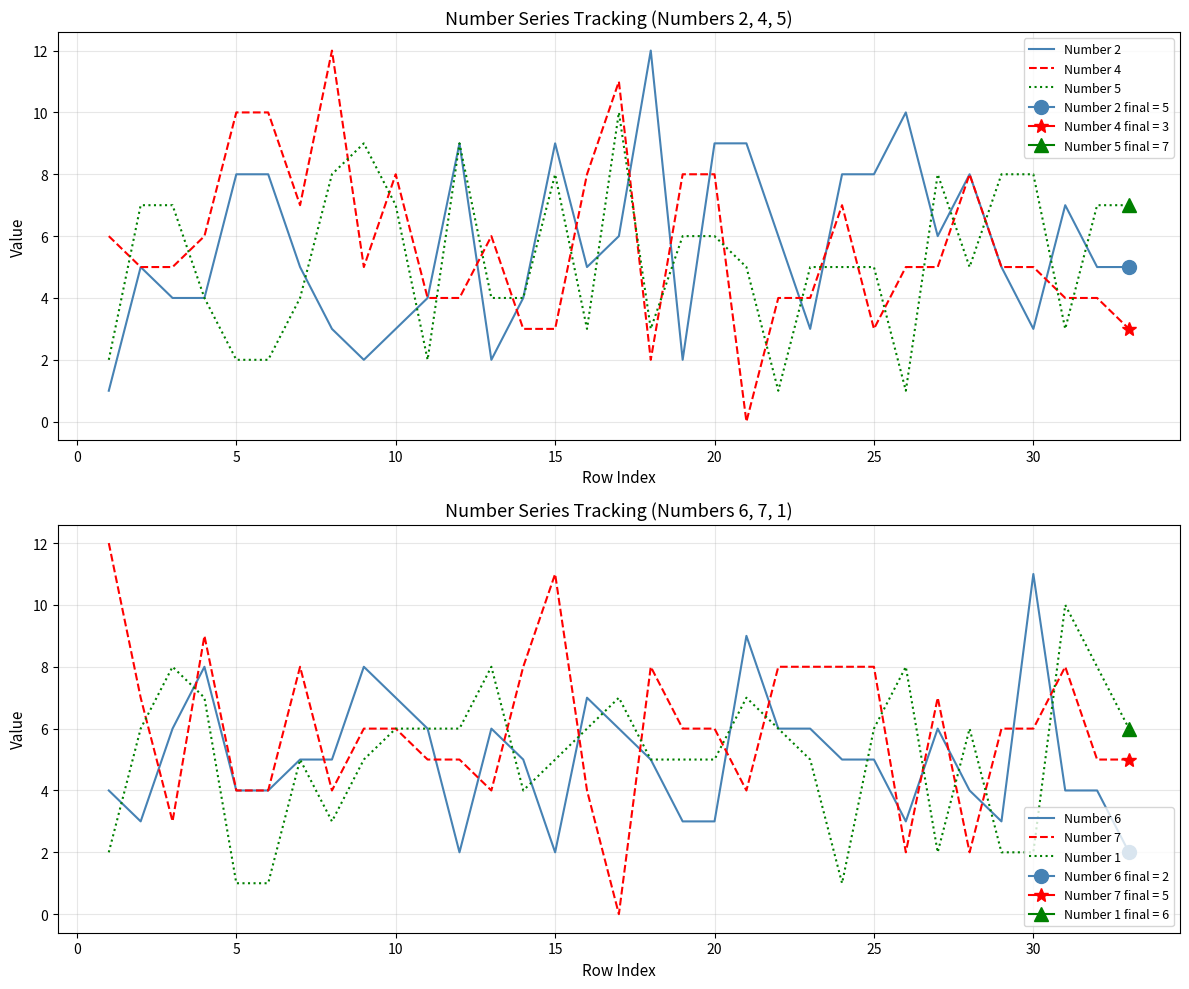

Does the chart display data point markers on the line(s)?

No